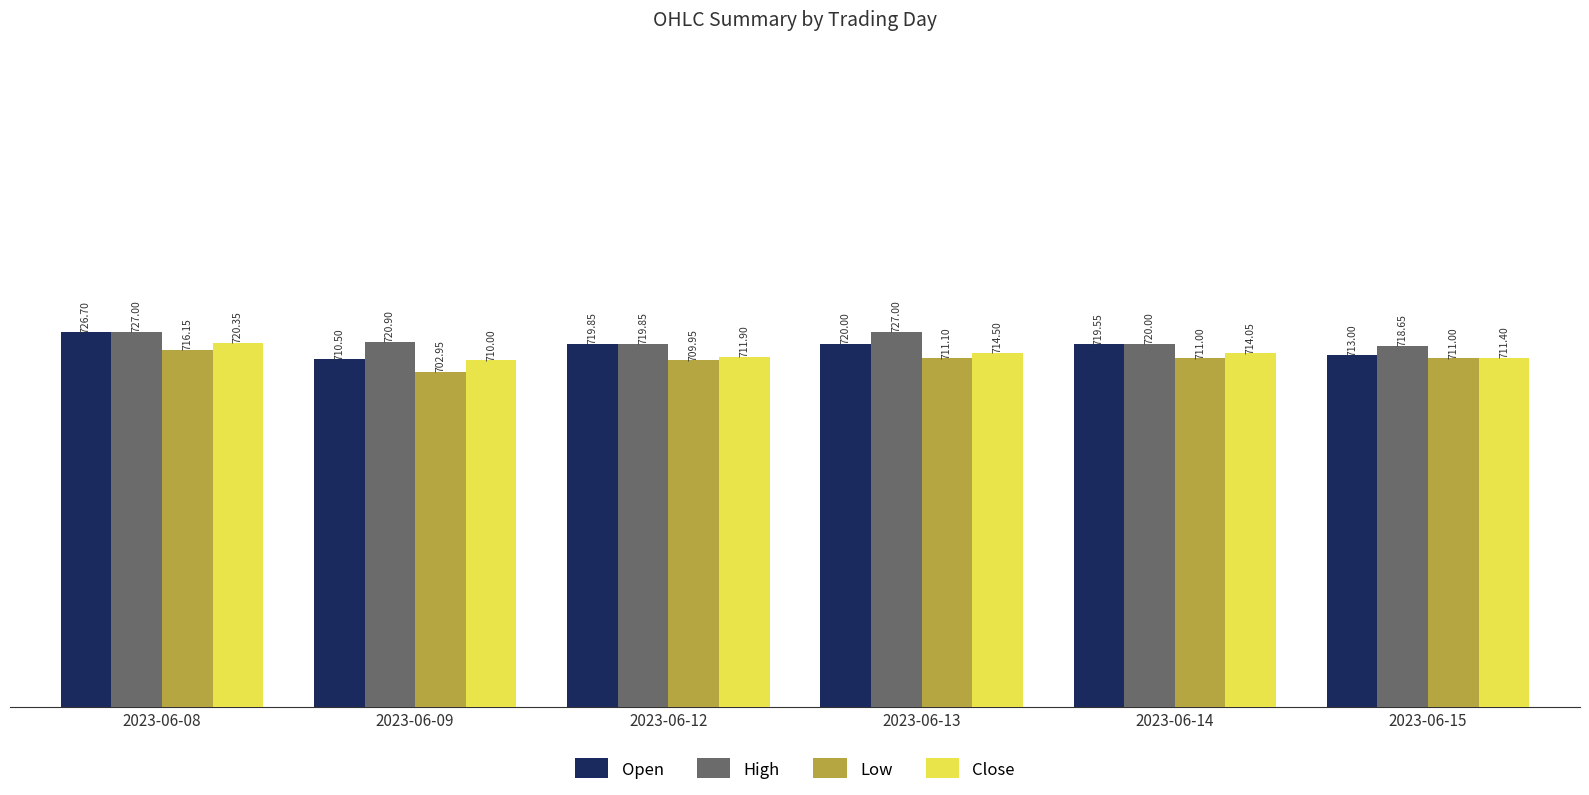

Does the chart contain stacked bars?

No